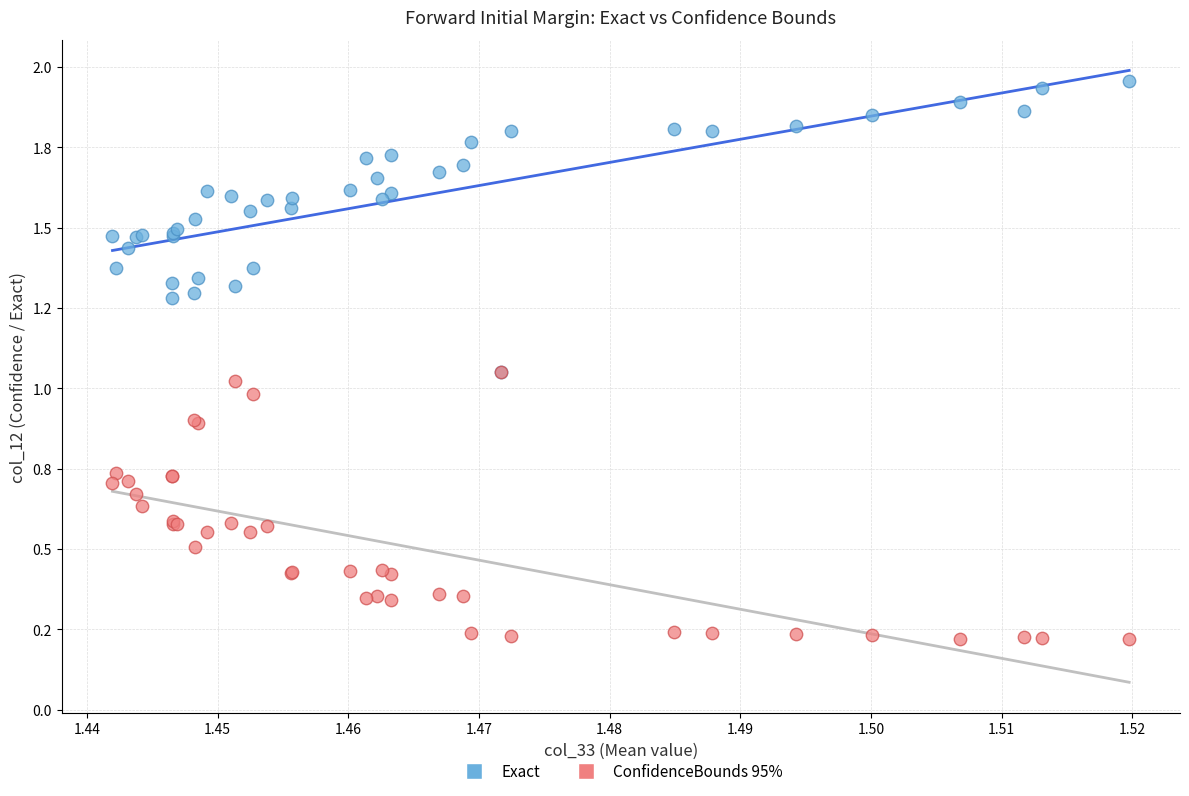

What are all the series names shown in the legend?

Exact, ConfidenceBounds 95%